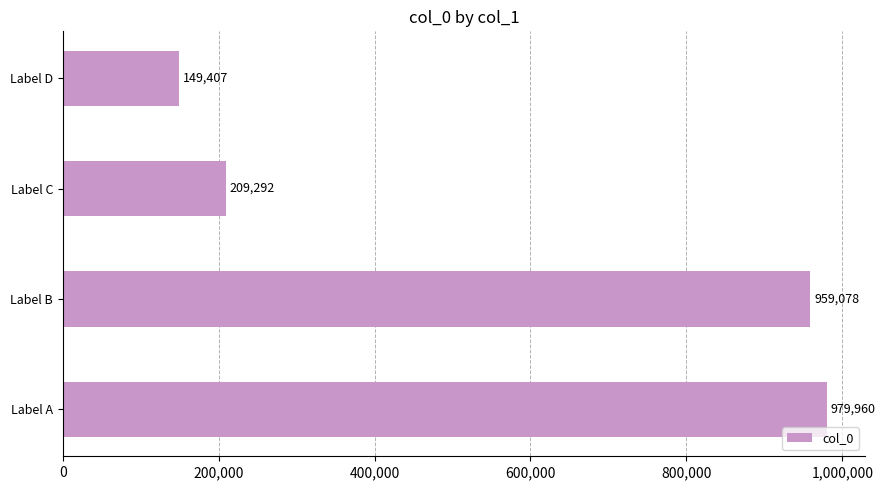

Rank the categories by value from lowest to highest.

Label D, Label C, Label B, Label A